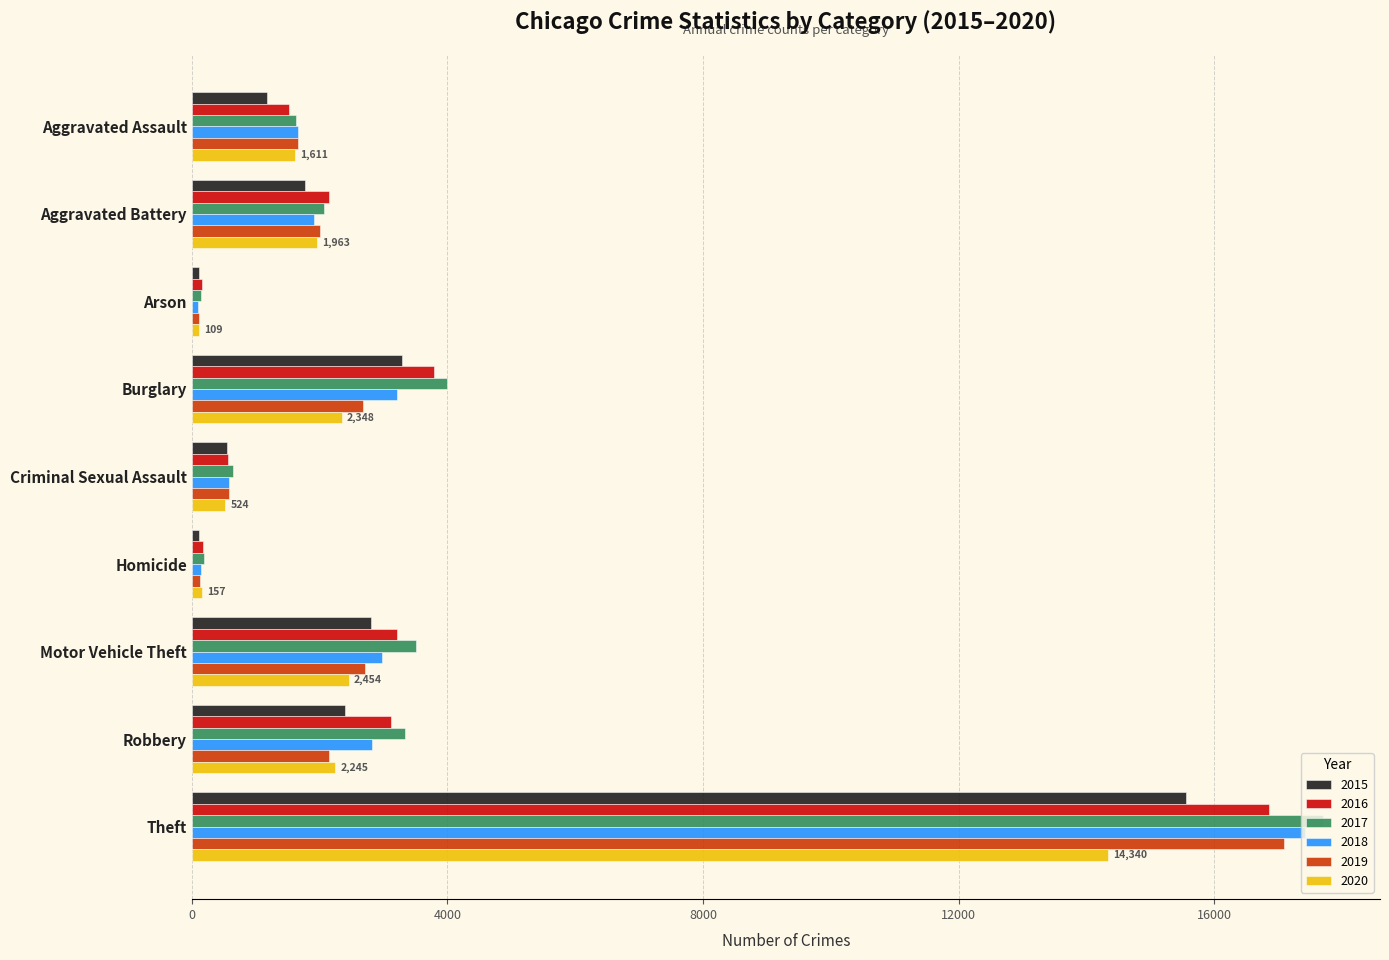

Which category has the highest value across all series?

Theft